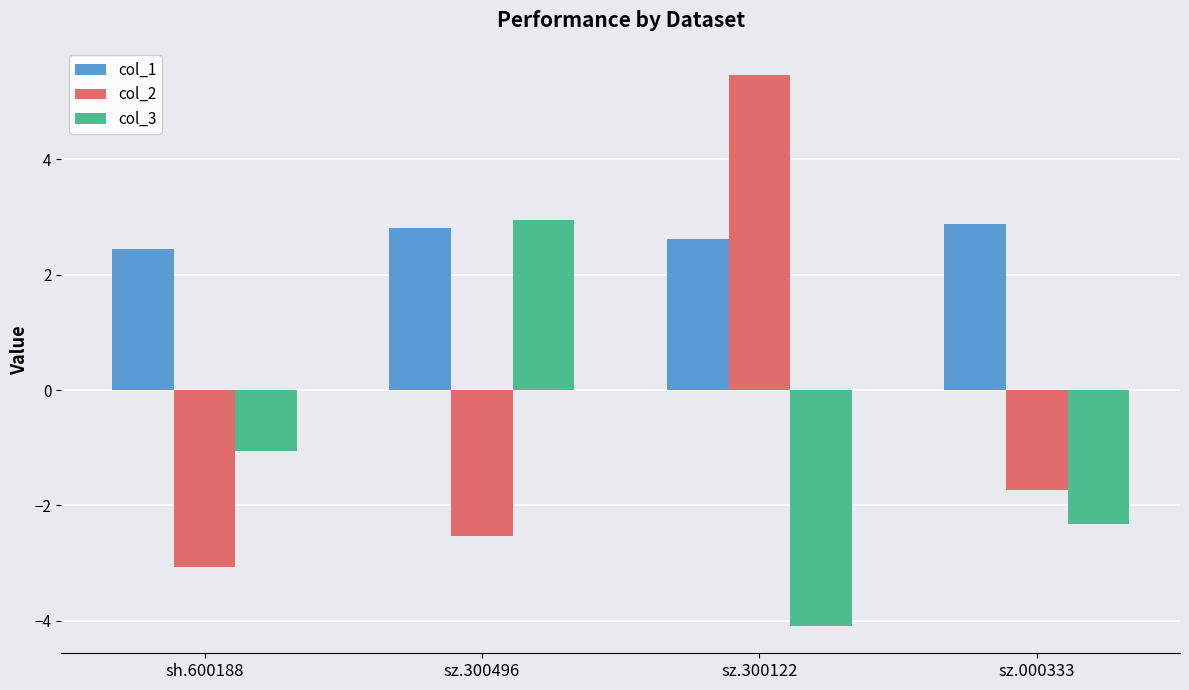

What position from the right is sz.000333?

1